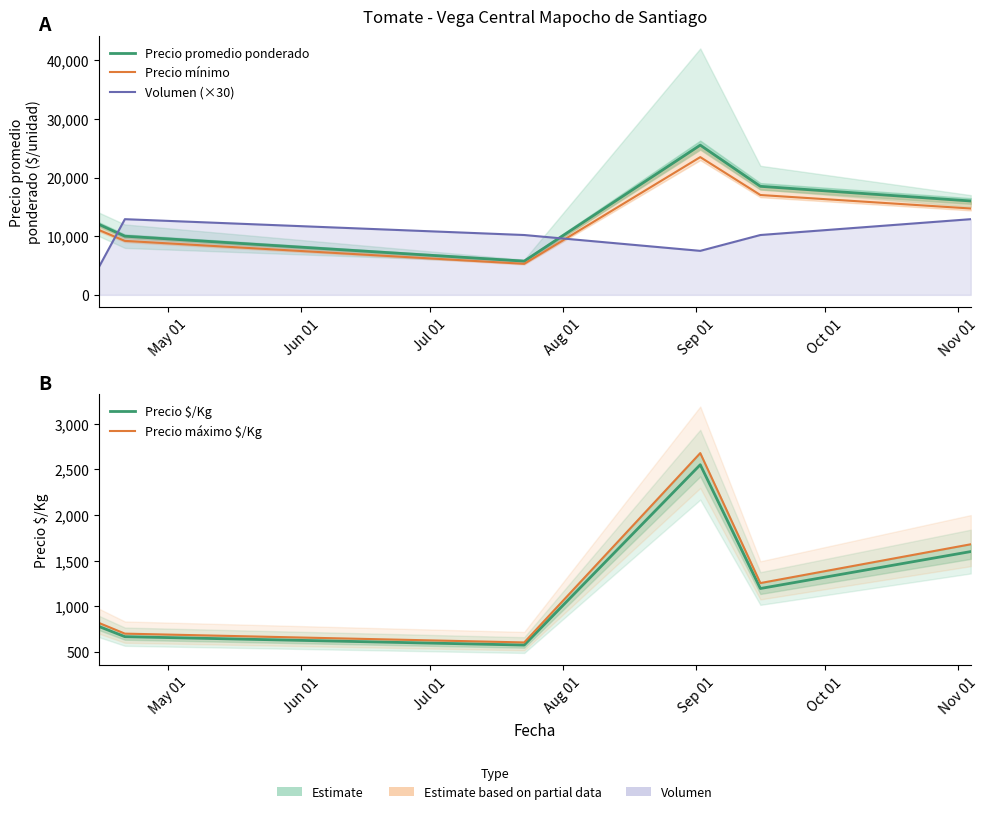

True or false: Precio máximo $/Kg and Volumen (×30) cross at least once.

False